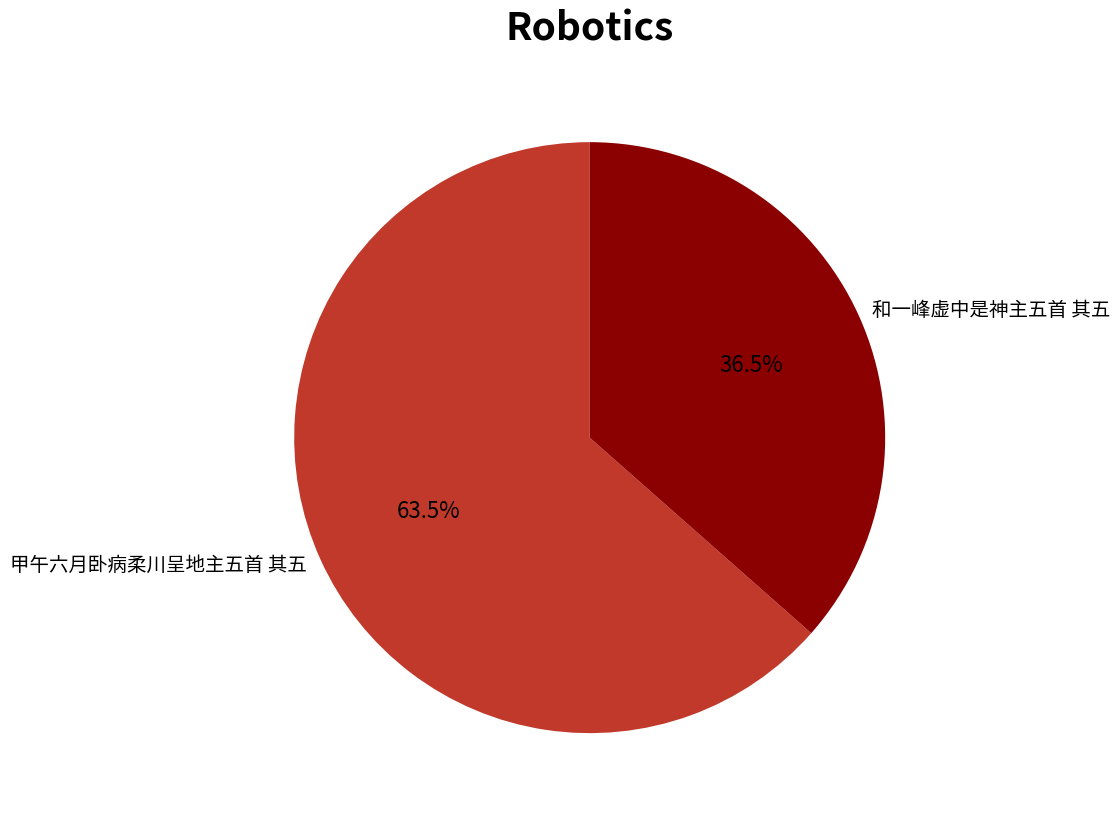

Is there any slice that represents more than half of the pie?

Yes